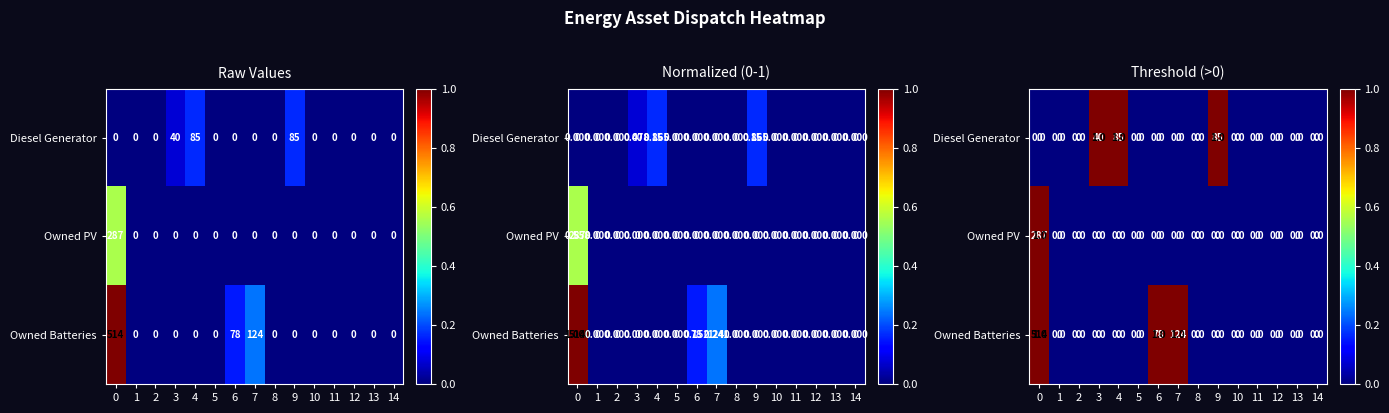

Count the number of data series in this chart.

3